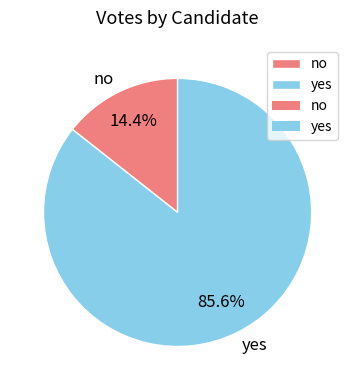

How many slices are in this pie chart?

2